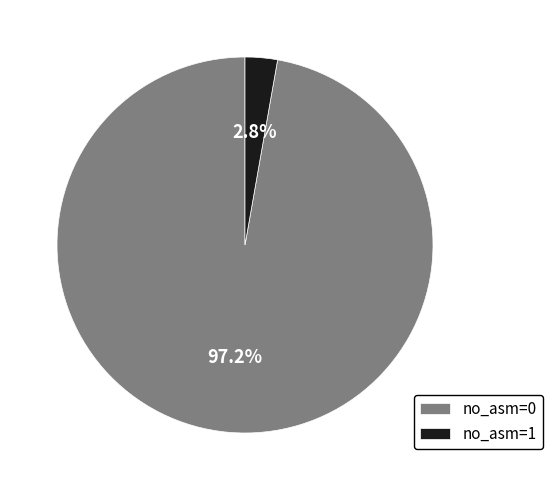

To the nearest percent, what is the average slice percentage?

50%